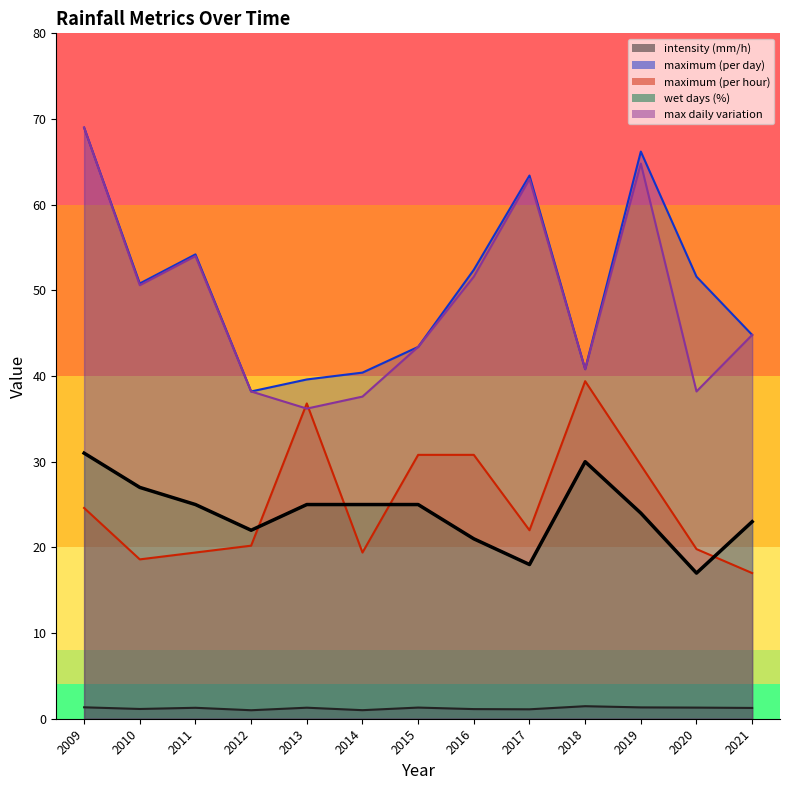

Which series has the widest spread of values?

max daily variation